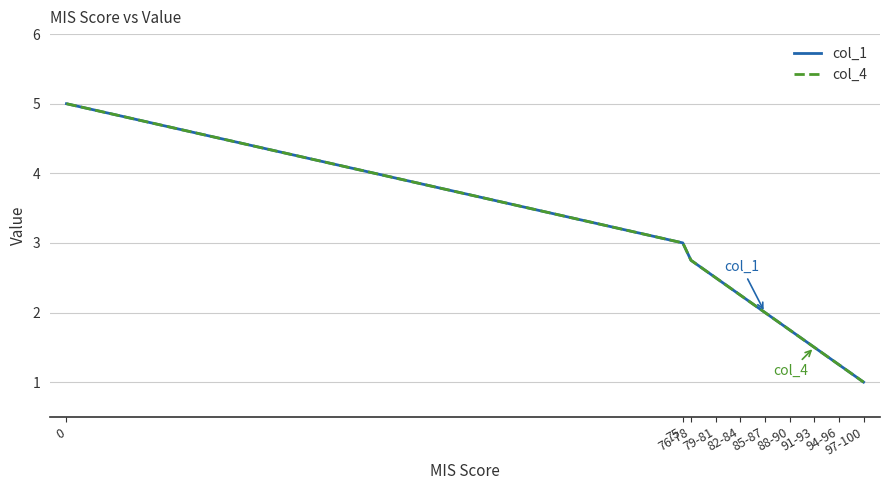

What is the sum of all col_4 values?

23.0